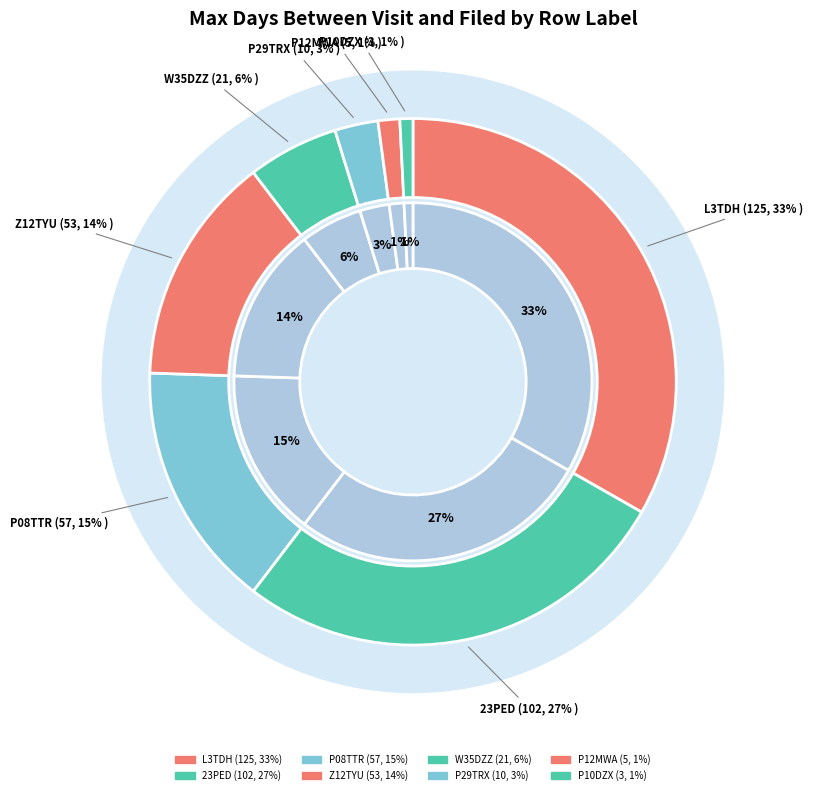

How much of the chart is everything except P29TRX?

97.3%